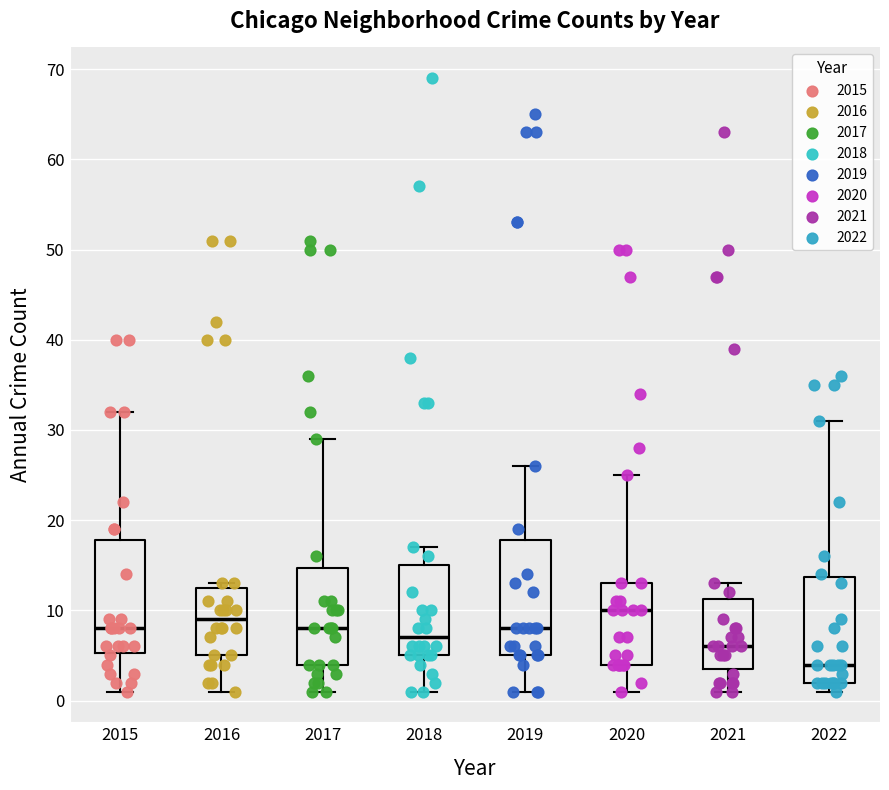

Where is the lower edge of the box at x = 2016 on the y-axis? The values are not printed on the chart, so give them approximately, as read against the axis.

5